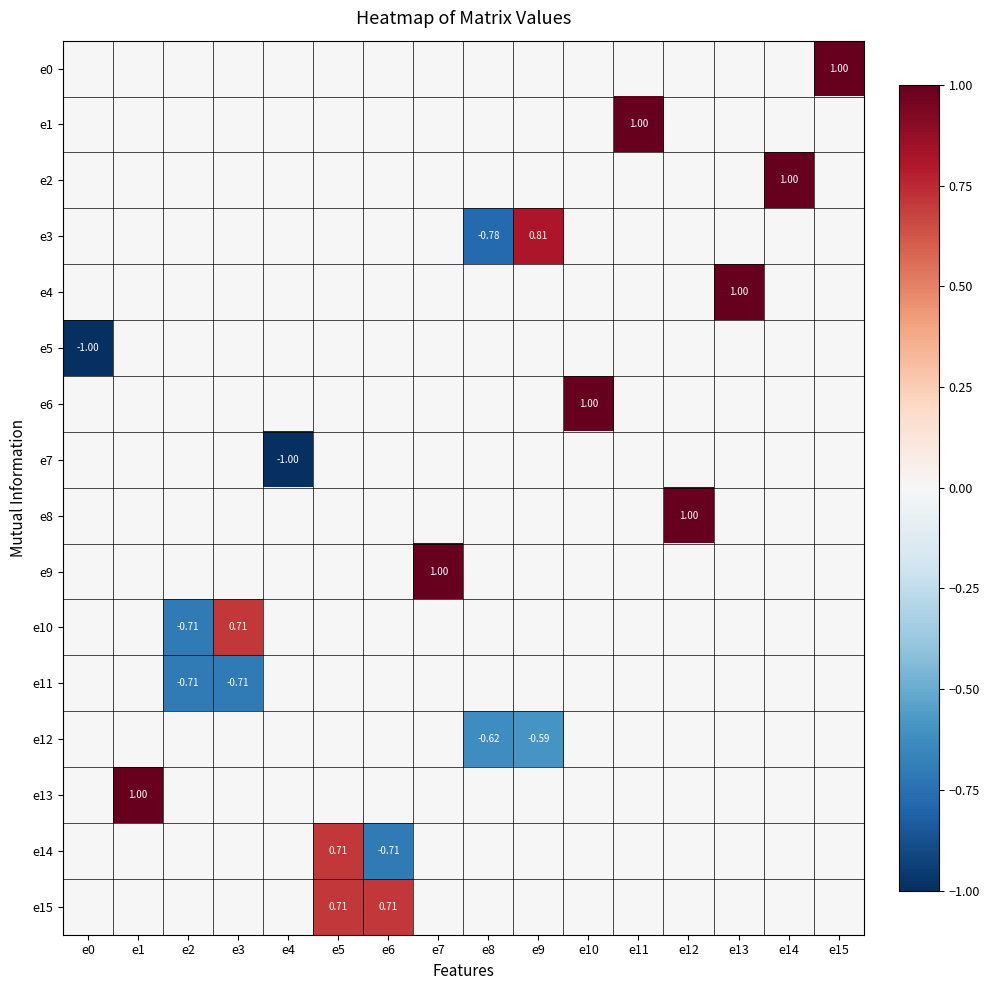

What is the difference between the maximum and minimum values in the e4 series?

1.0